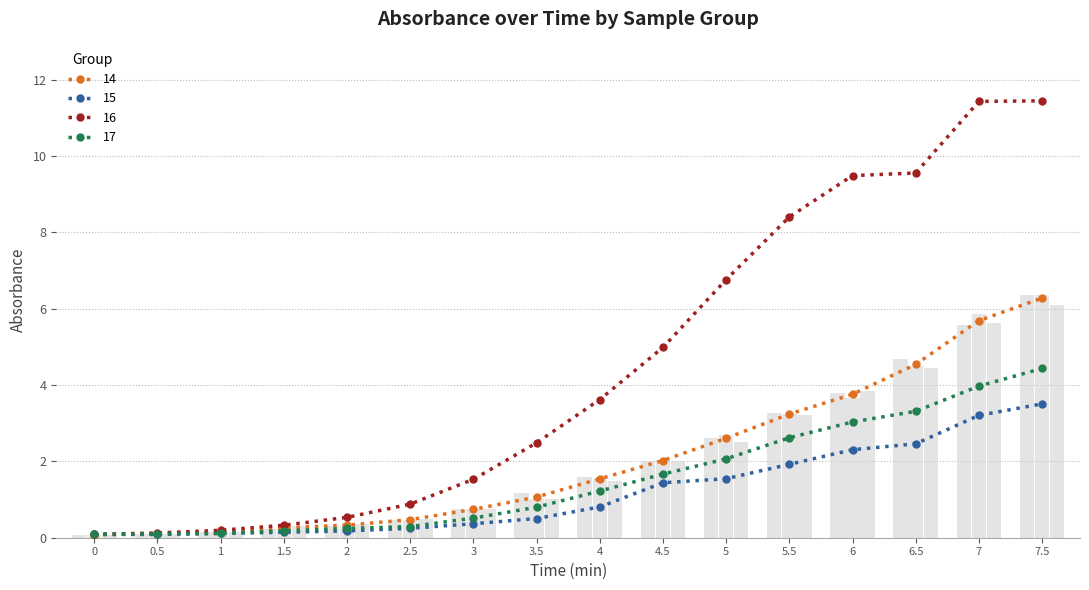

Reading left to right, what are all the values shown in this chart?

14: 0.1	0.1	0.1	0.3	0.3	0.5	0.7	1.1	1.5	2.0	2.6	3.2	3.8	4.5	5.7	6.3
15: 0.1	0.1	0.1	0.1	0.2	0.2	0.4	0.5	0.8	1.4	1.5	1.9	2.3	2.5	3.2	3.5
16: 0.1	0.1	0.2	0.3	0.5	0.9	1.5	2.5	3.6	5.0	6.8	8.4	9.5	9.6	11.4	11.5
17: 0.1	0.1	0.1	0.2	0.2	0.3	0.5	0.8	1.2	1.7	2.1	2.6	3.0	3.3	4.0	4.4